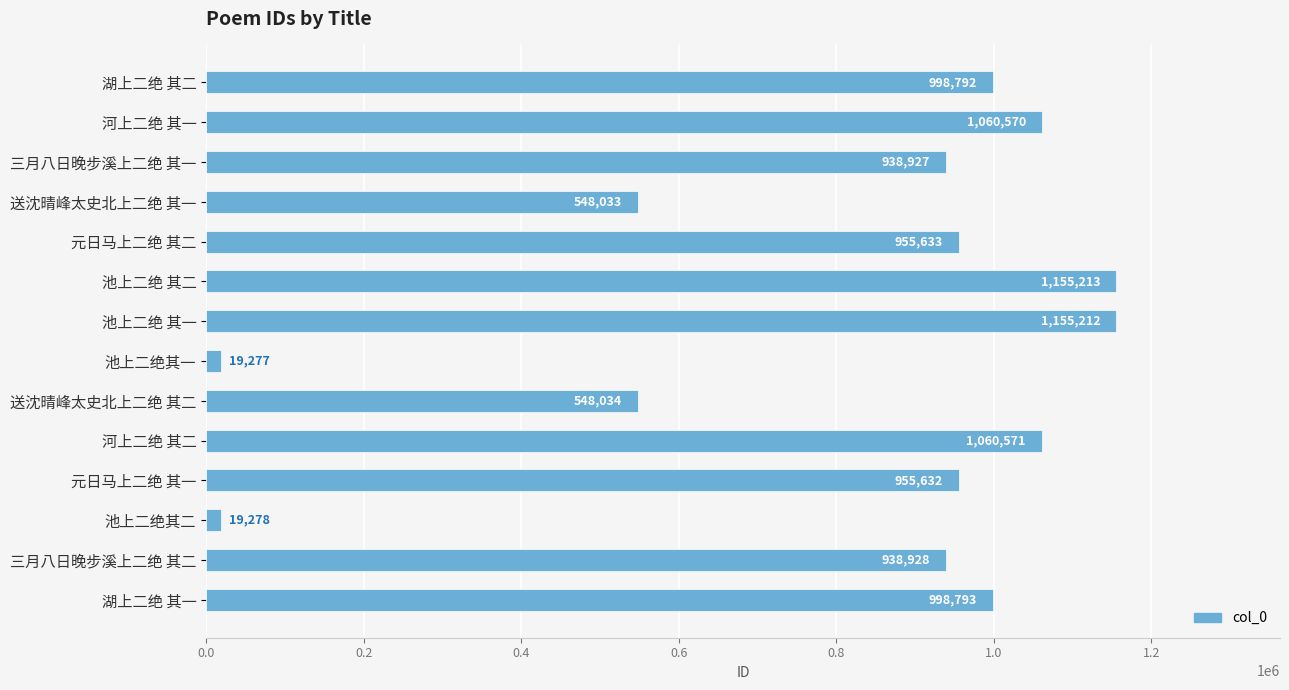

What is the minimum value shown in the chart?

19277